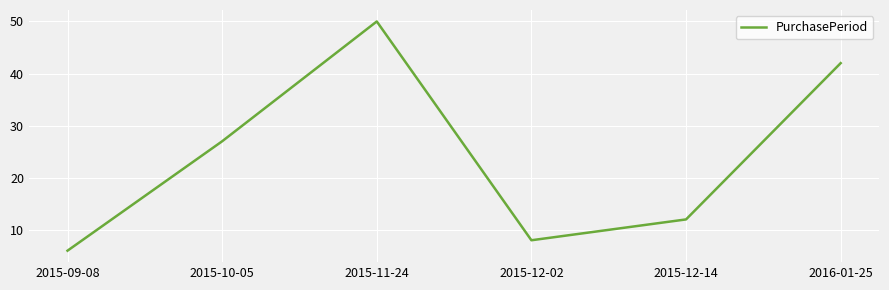

Which has a higher value, 2015-11-24 or 2016-01-25?

2015-11-24